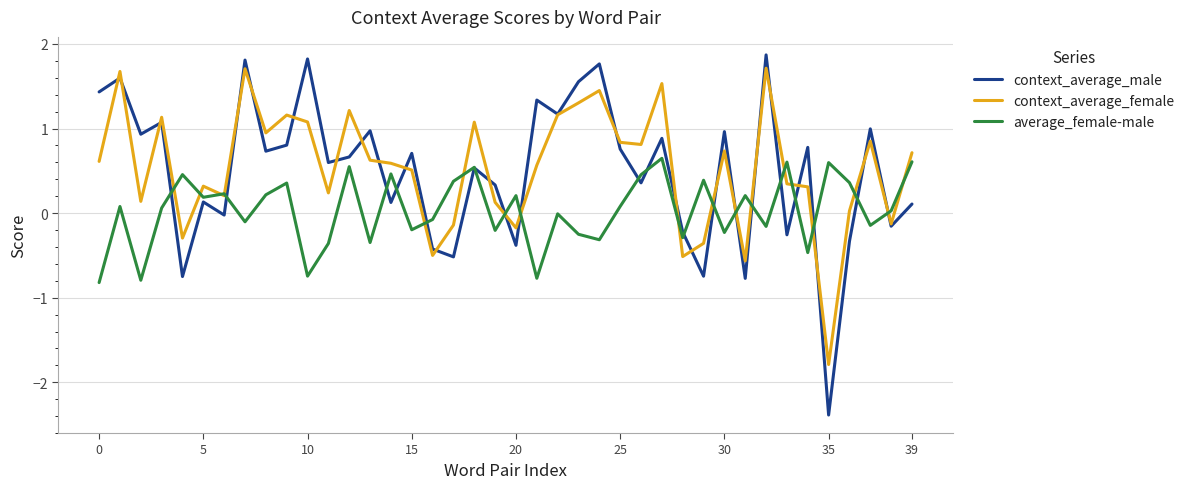

Which series has the largest range (max minus min)?

context_average_male